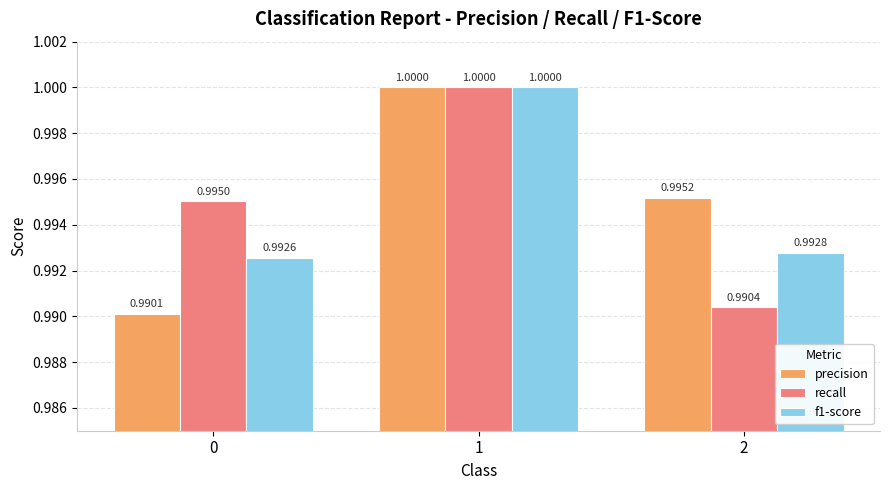

What is the average value of the f1-score series?

1.0